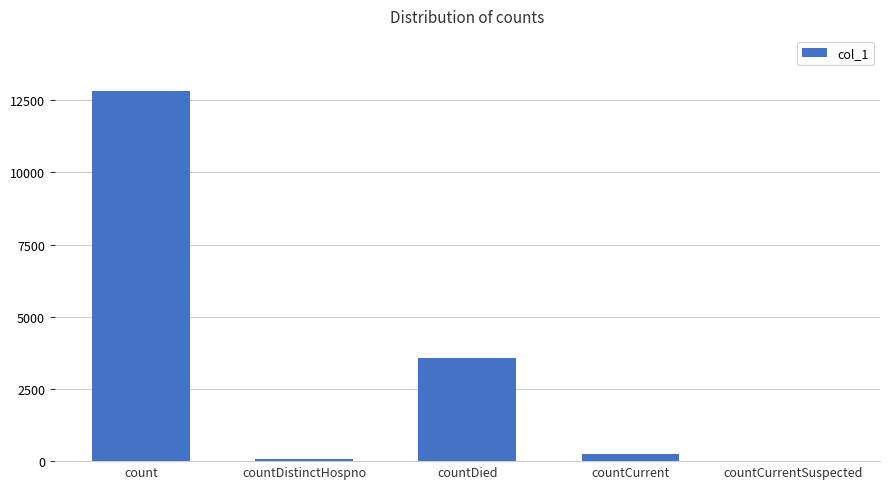

The chart shows a value of 21202 at count. True or false?

False